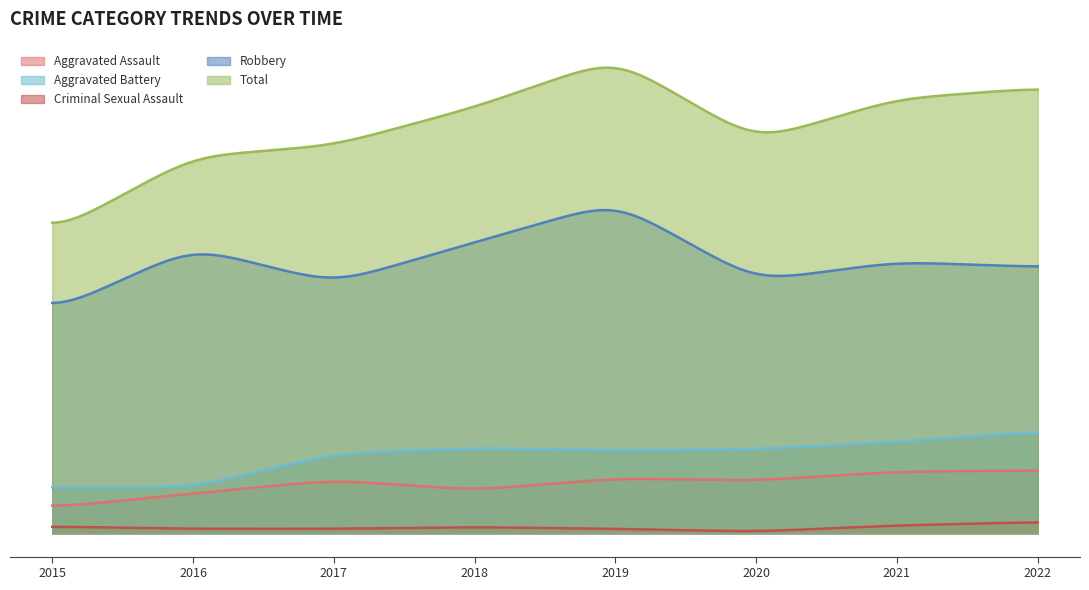

How many lines are shown in the chart?

5